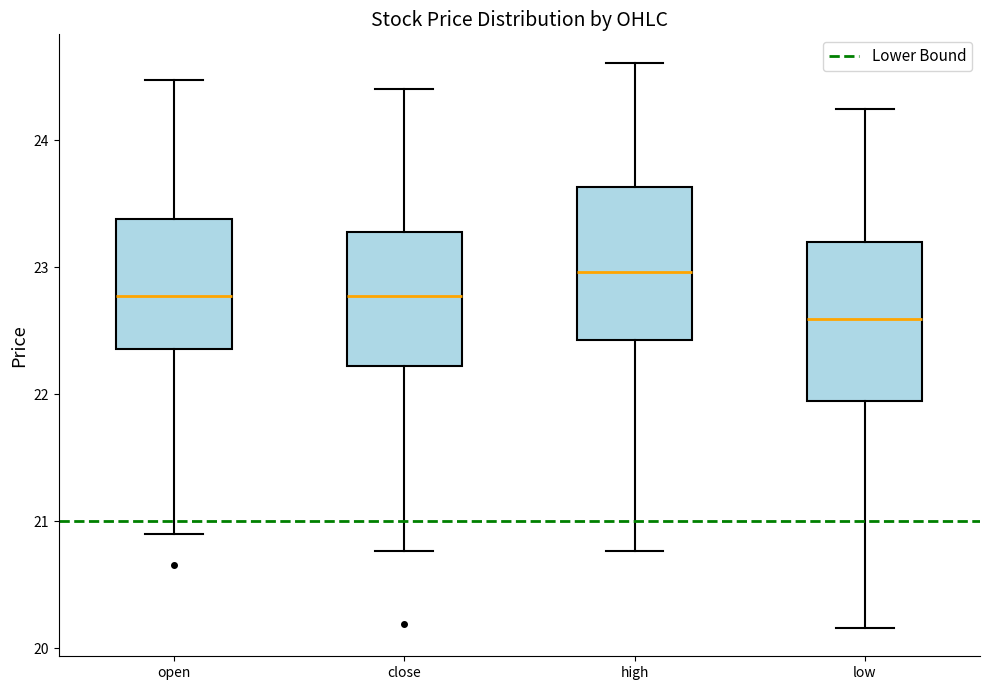

Reading left to right, read every box against the y-axis: the position of its median line, the range the box covers, and the ends of its whiskers. The values are not printed on the chart, so give them approximately, as read against the axis.

open: median 22.8, box 22.4 to 23.4, whiskers 20.9 to 24.5
close: median 22.8, box 22.2 to 23.3, whiskers 20.8 to 24.4
high: median 23.0, box 22.4 to 23.6, whiskers 20.8 to 24.6
low: median 22.6, box 21.9 to 23.2, whiskers 20.2 to 24.2